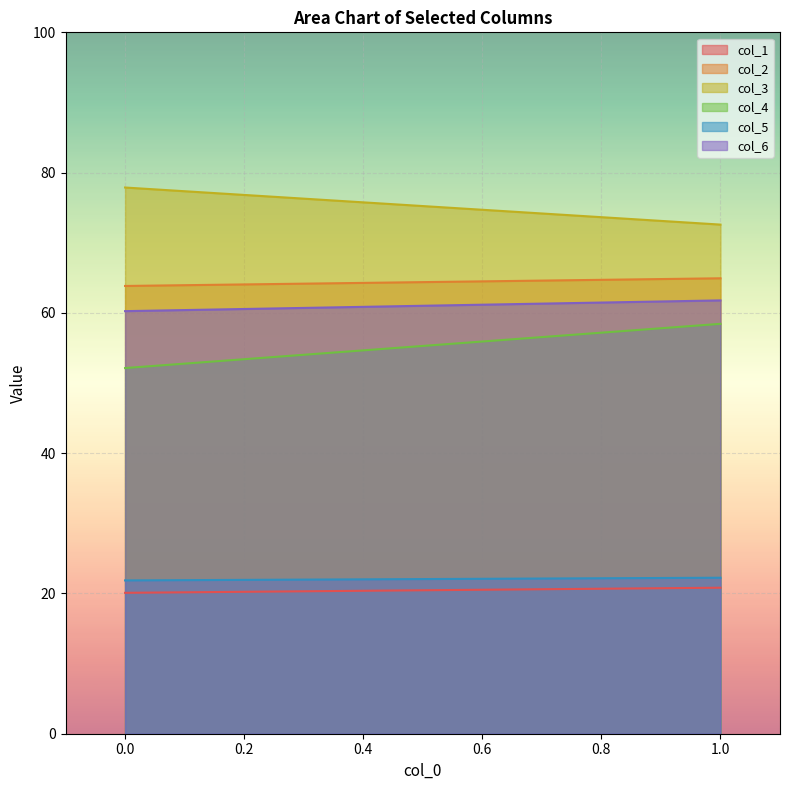

Between 1 and 0, which is larger?

1